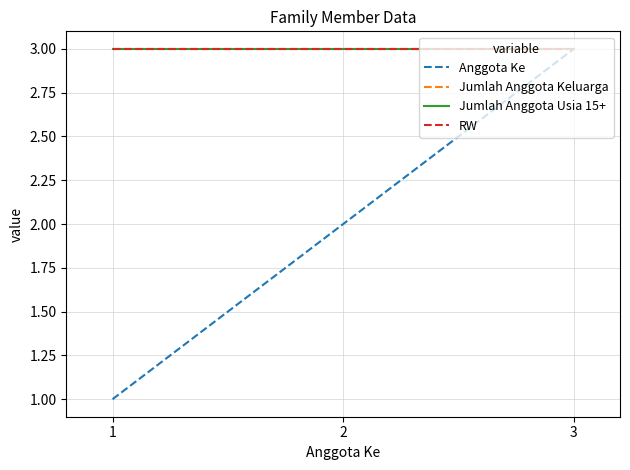

Rank the series at 3 from highest to lowest value.

Anggota Ke, Jumlah Anggota Keluarga, Jumlah Anggota Usia 15+, RW